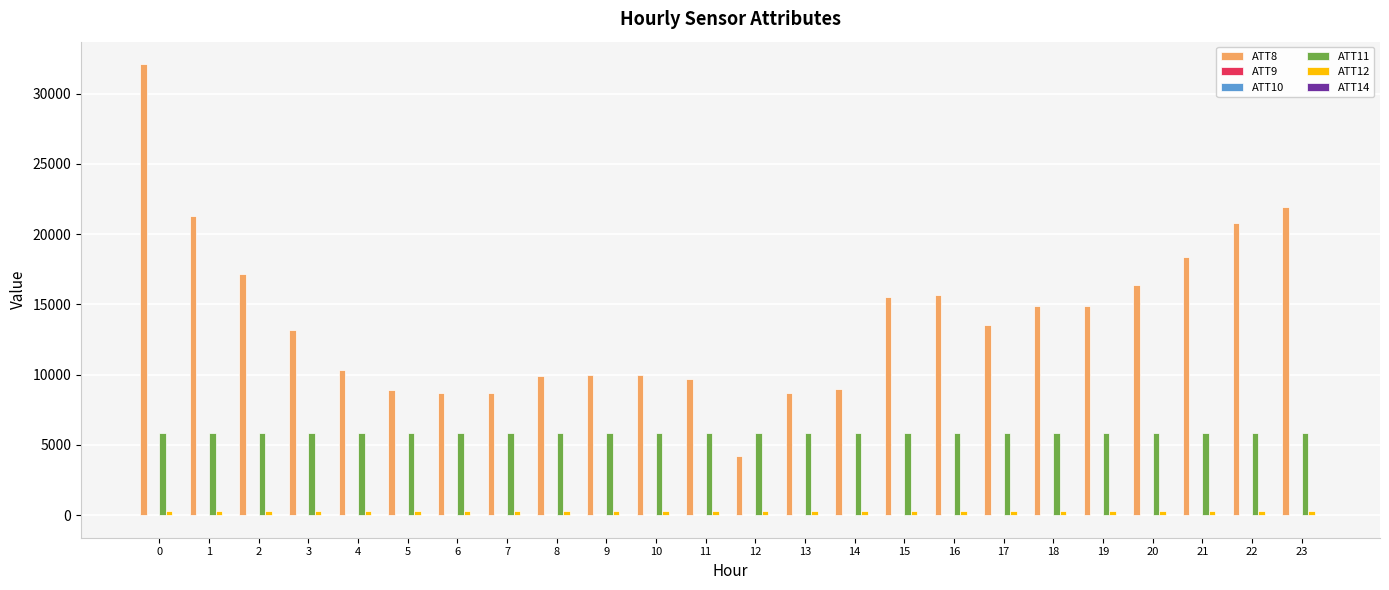

The value of ATT8 at 13 is 8700.0. True or false?

True